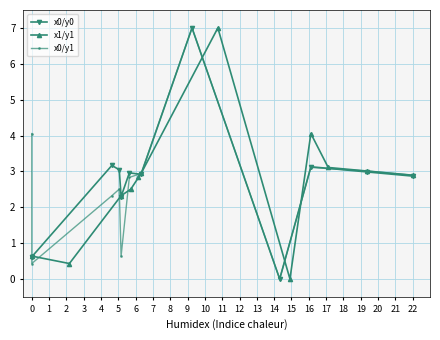

What is the difference between the maximum and minimum values in the x1/y1 series?

7.0